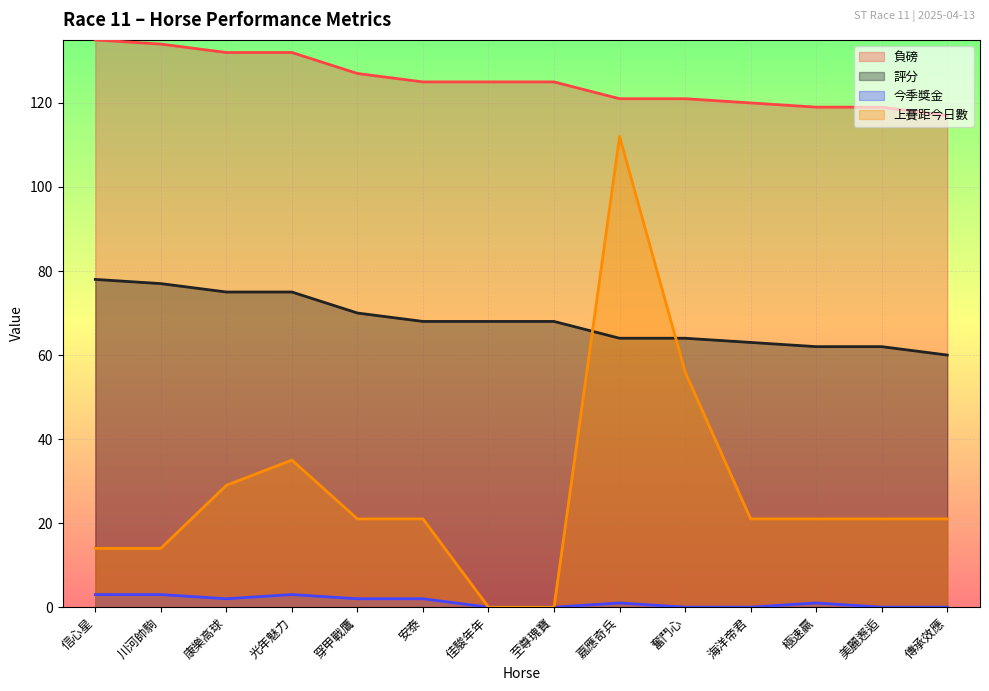

True or false: 今季獎金 has a value of 3 at 川河帥駒.

True